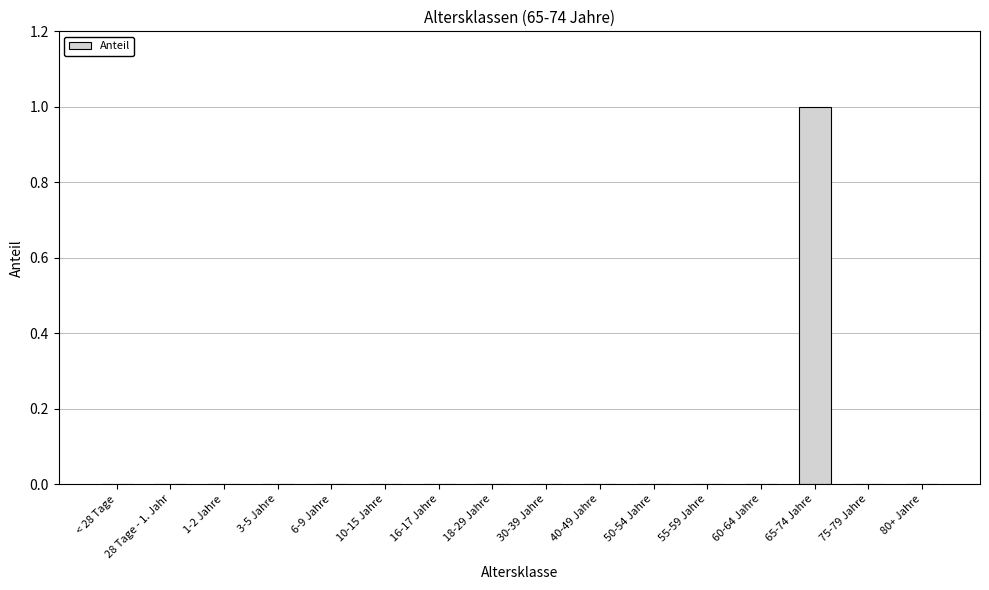

The value at 3-5 Jahre is 1. True or false?

False